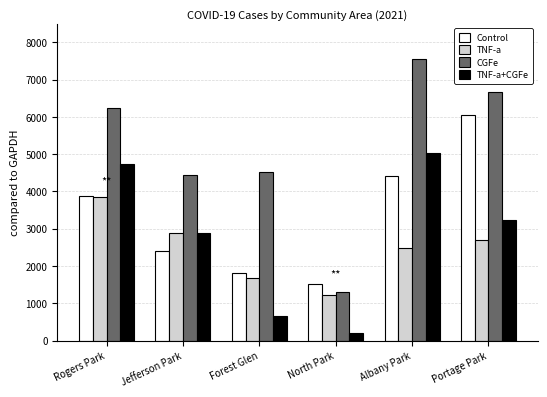

What are all the series names shown in the legend?

Control, TNF-a, CGFe, TNF-a+CGFe